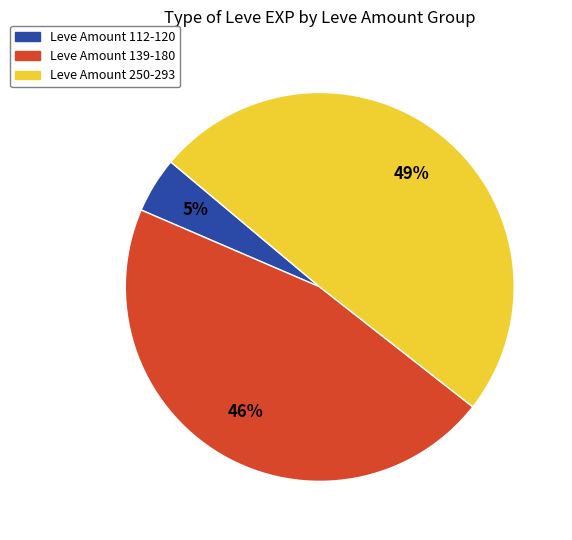

Which has a higher value, Leve Amount 112-120 or Leve Amount 139-180?

Leve Amount 139-180